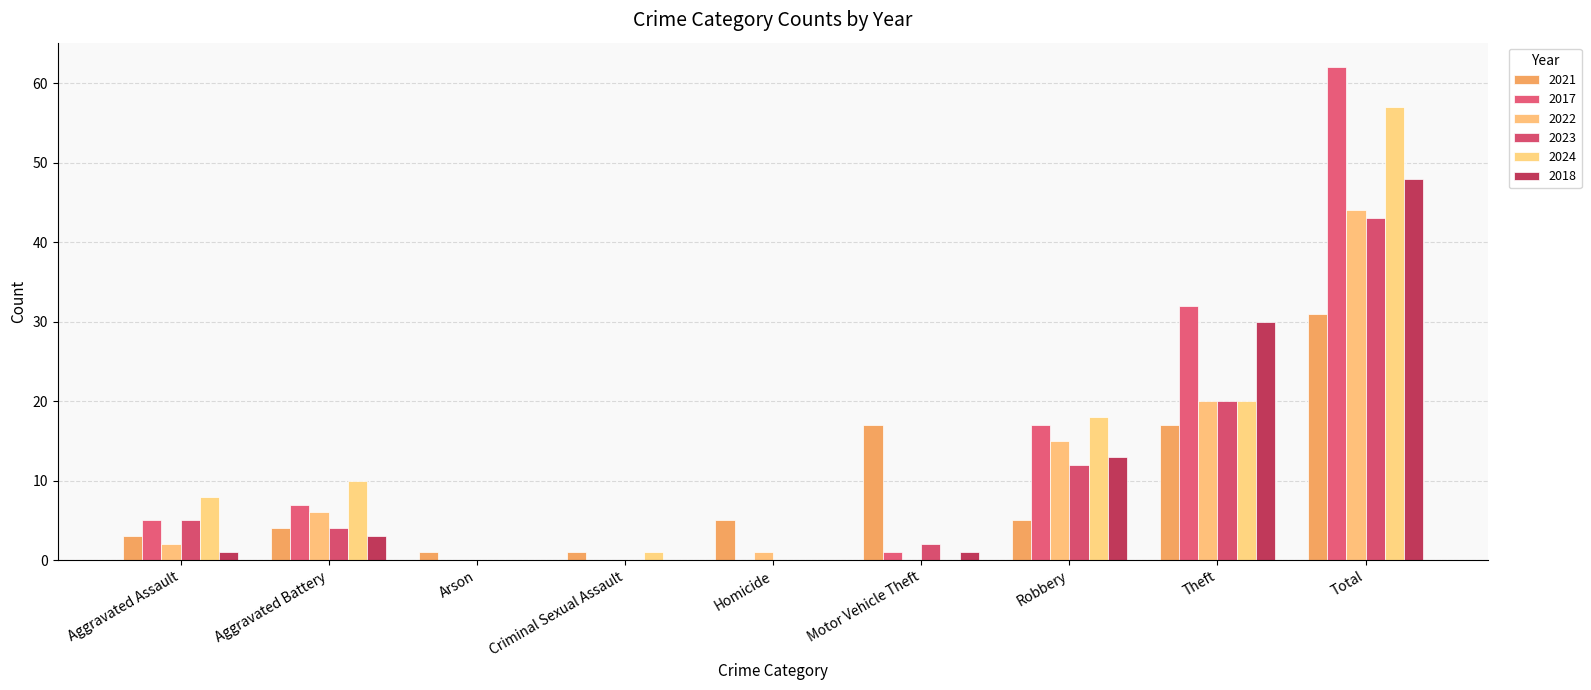

Reading left to right, transcribe all the data shown in this chart.

2021: Aggravated Assault=3	Aggravated Battery=4	Arson=1	Criminal Sexual Assault=1	Homicide=5	Motor Vehicle Theft=17	Robbery=5	Theft=17	Total=31
2017: Aggravated Assault=5	Aggravated Battery=7	Arson=0	Criminal Sexual Assault=0	Homicide=0	Motor Vehicle Theft=1	Robbery=17	Theft=32	Total=62
2022: Aggravated Assault=2	Aggravated Battery=6	Arson=0	Criminal Sexual Assault=0	Homicide=1	Motor Vehicle Theft=0	Robbery=15	Theft=20	Total=44
2023: Aggravated Assault=5	Aggravated Battery=4	Arson=0	Criminal Sexual Assault=0	Homicide=0	Motor Vehicle Theft=2	Robbery=12	Theft=20	Total=43
2024: Aggravated Assault=8	Aggravated Battery=10	Arson=0	Criminal Sexual Assault=1	Homicide=0	Motor Vehicle Theft=0	Robbery=18	Theft=20	Total=57
2018: Aggravated Assault=1	Aggravated Battery=3	Arson=0	Criminal Sexual Assault=0	Homicide=0	Motor Vehicle Theft=1	Robbery=13	Theft=30	Total=48